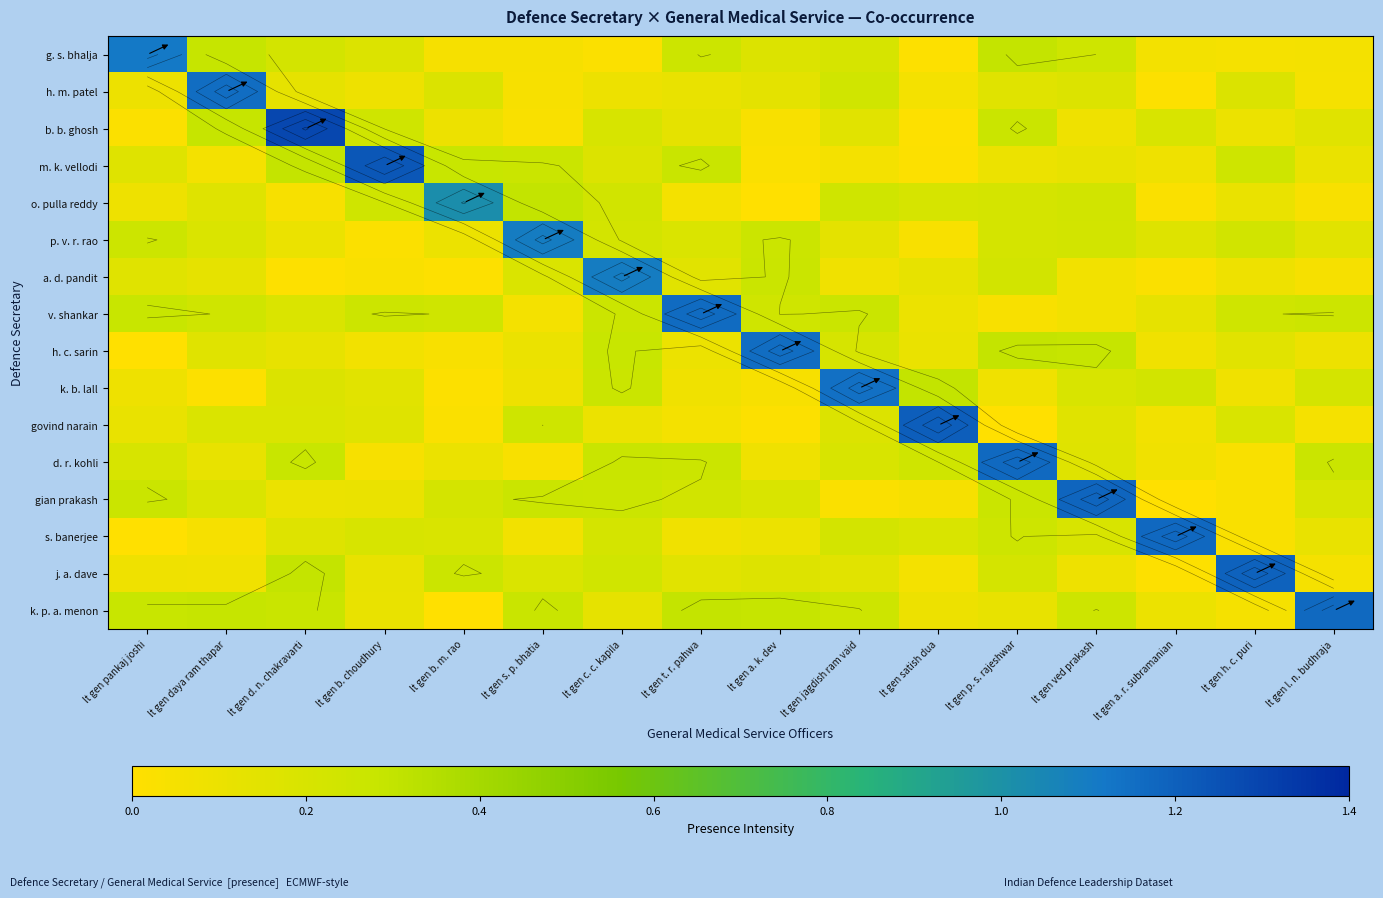

What is the difference between the highest and lowest values at lt gen s. p. bhatia?

1.1